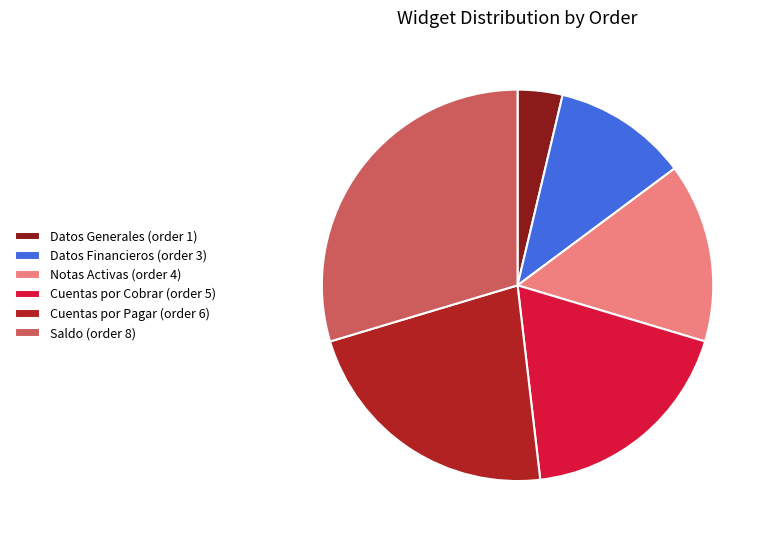

Is the sum of Saldo (order 8) and Datos Generales (order 1) greater than half?

No